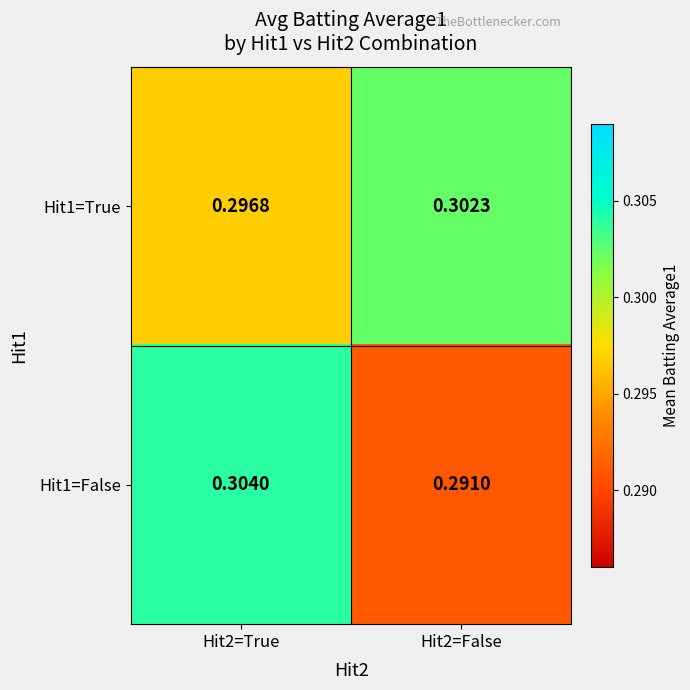

Reading left to right, what are all the values shown in this chart?

Hit1=True: Hit2=True=0.3	Hit2=False=0.3
Hit1=False: Hit2=True=0.3	Hit2=False=0.3